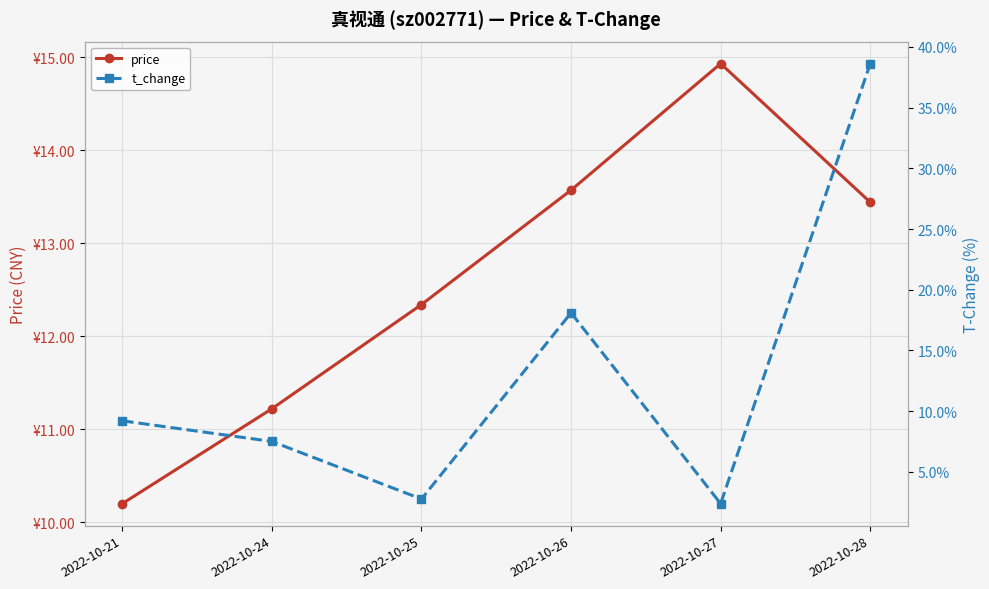

Reading right to left, transcribe all the data shown in this chart.

price: 2022-10-28=13.4	2022-10-27=14.9	2022-10-26=13.6	2022-10-25=12.3	2022-10-24=11.2	2022-10-21=10.2
t_change: 2022-10-28=38.6	2022-10-27=2.4	2022-10-26=18.1	2022-10-25=2.8	2022-10-24=7.5	2022-10-21=9.2